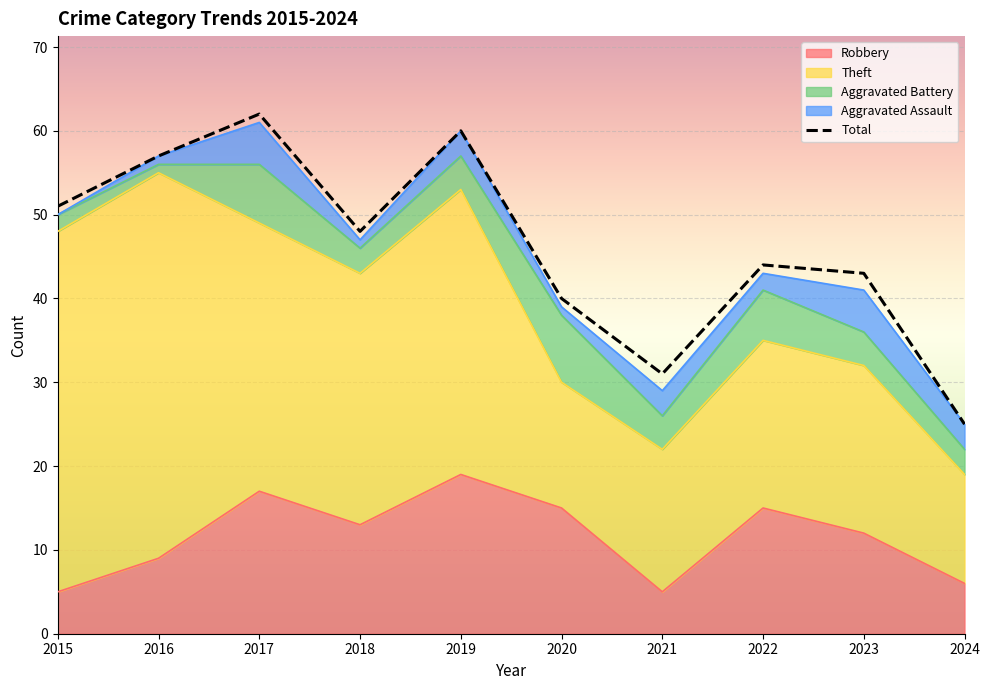

Is it true that the value at 2015 is 25?

False